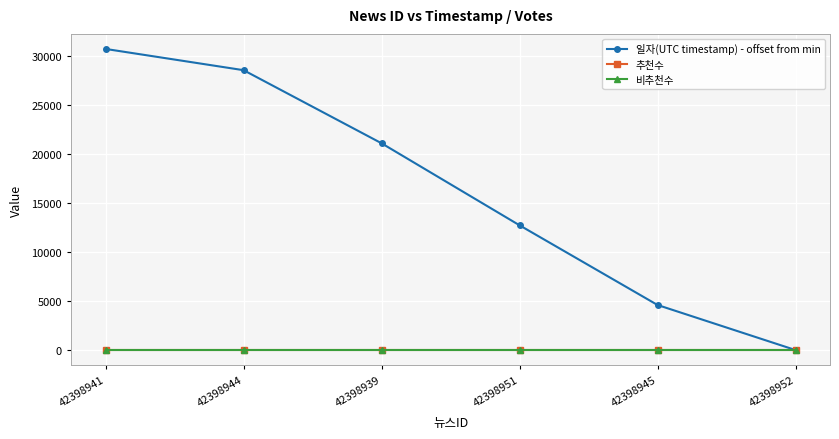

What is the approximate value of 일자(UTC timestamp) - offset from min at 42398951?

12737